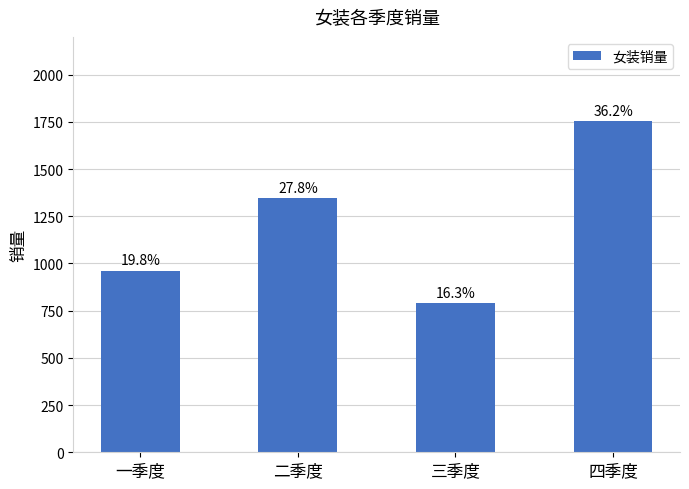

The value at 二季度 is 1345. True or false?

True